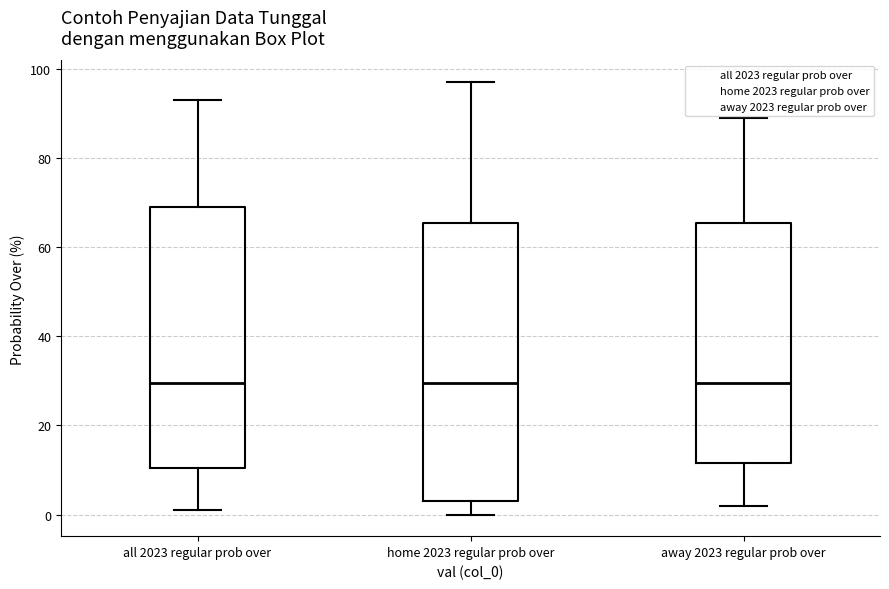

Comparing the boxes themselves (not the whiskers), which one is the tallest?

home 2023 regular prob over